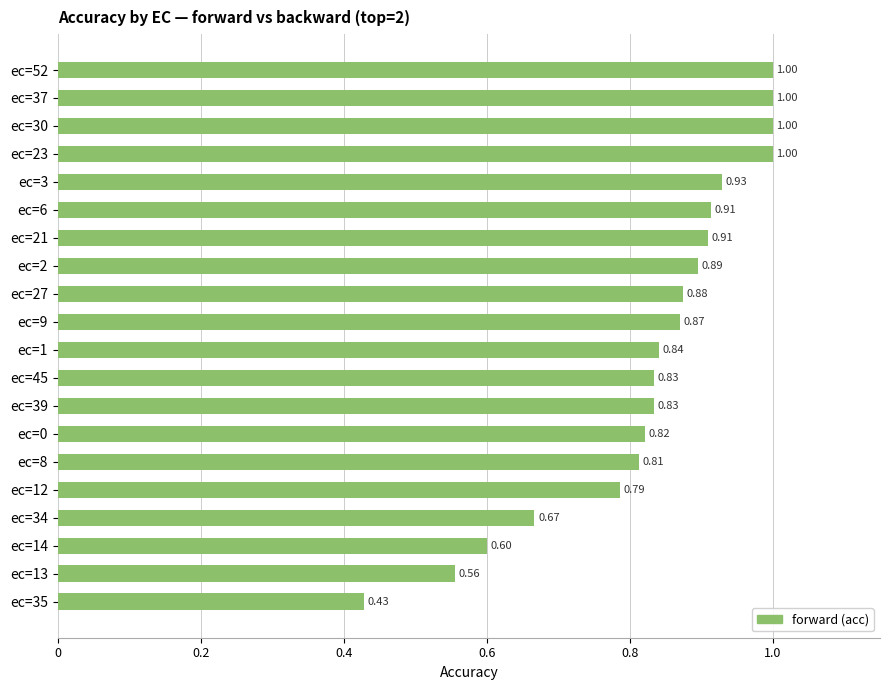

Count the number of data series in this chart.

1